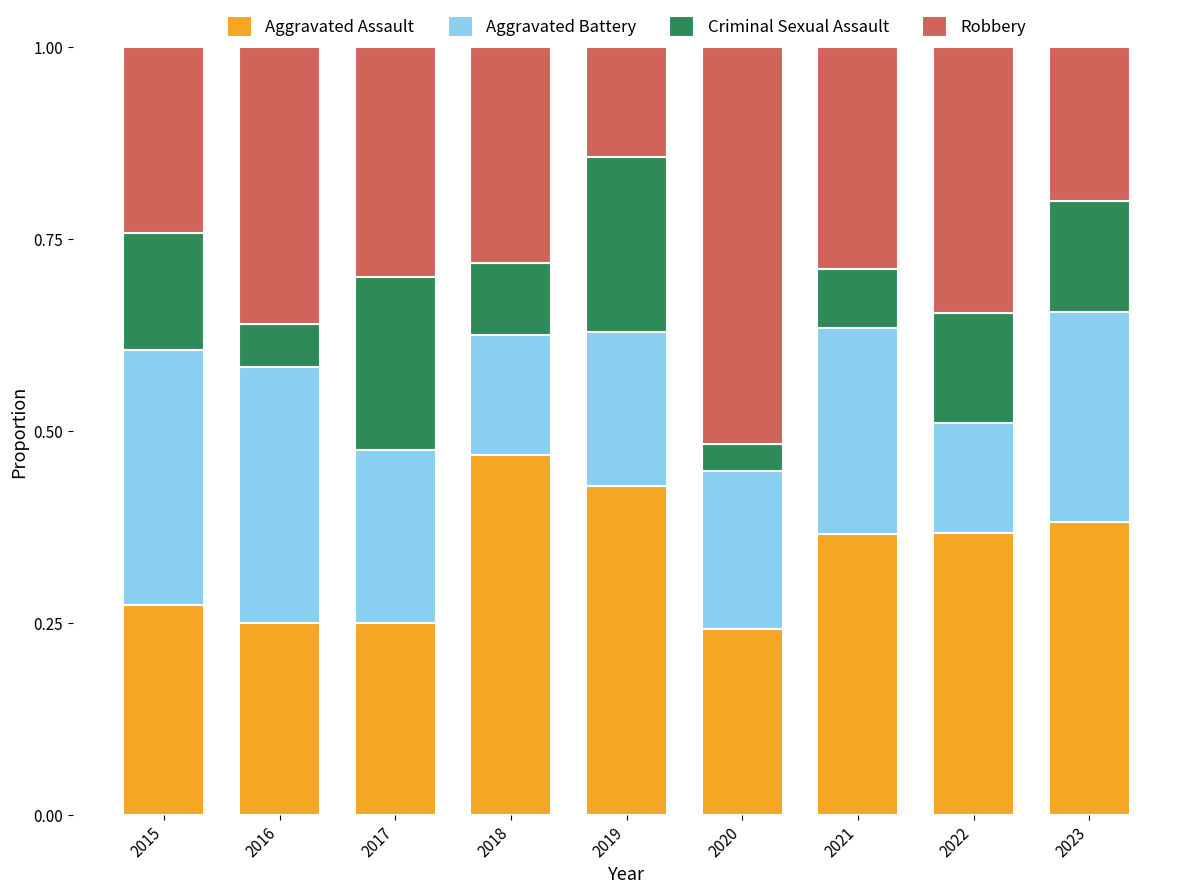

The Aggravated Assault series shows 0.2 at 2023. True or false?

False